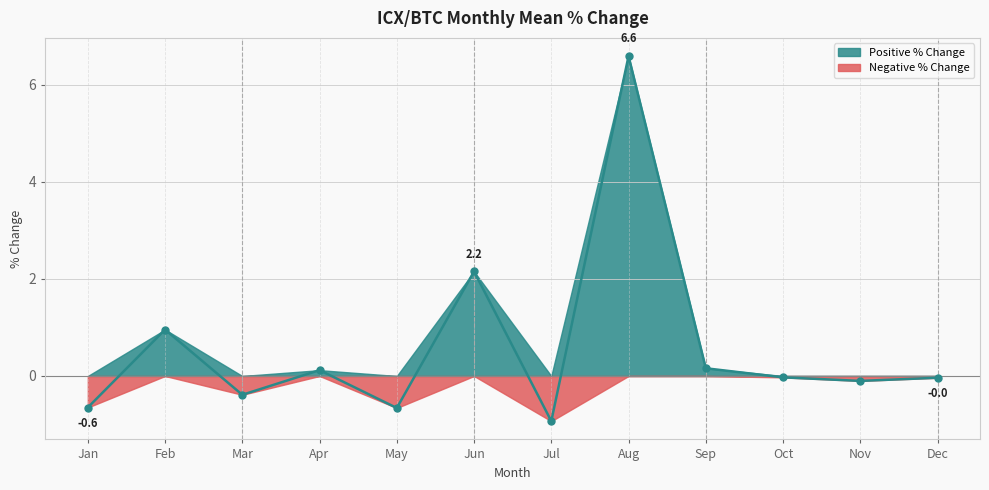

How many categories are shown in the chart?

12